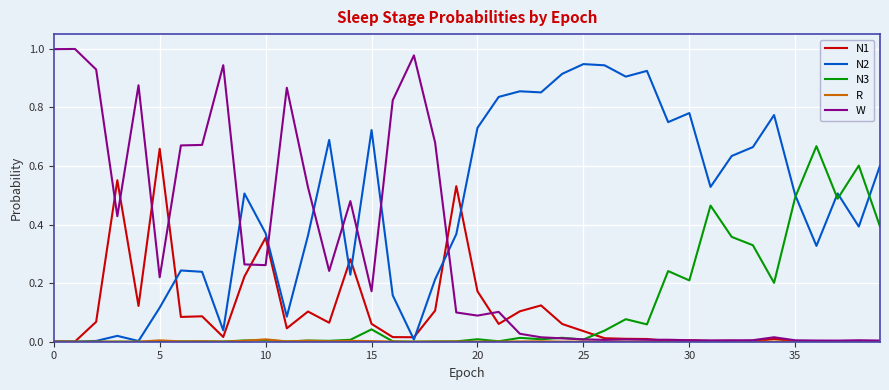

Which series has the largest range (max minus min)?

W